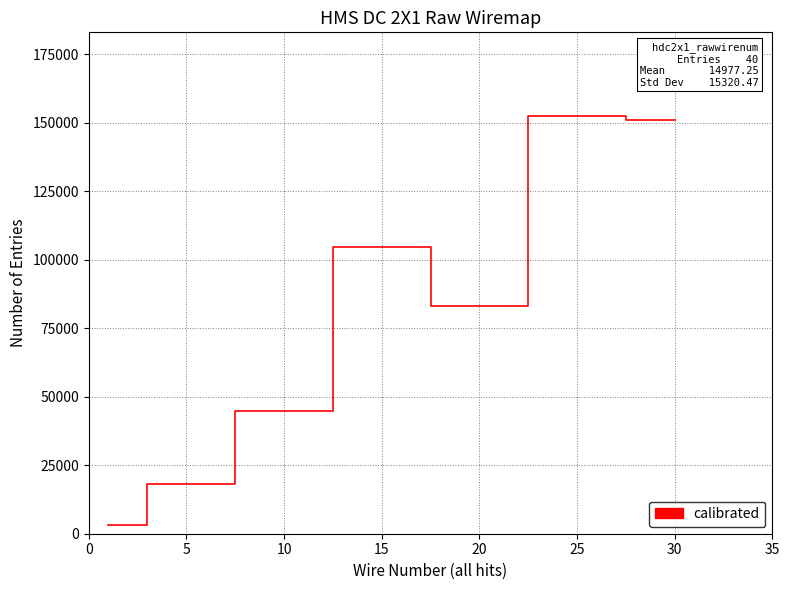

What is the greatest value displayed?

152460